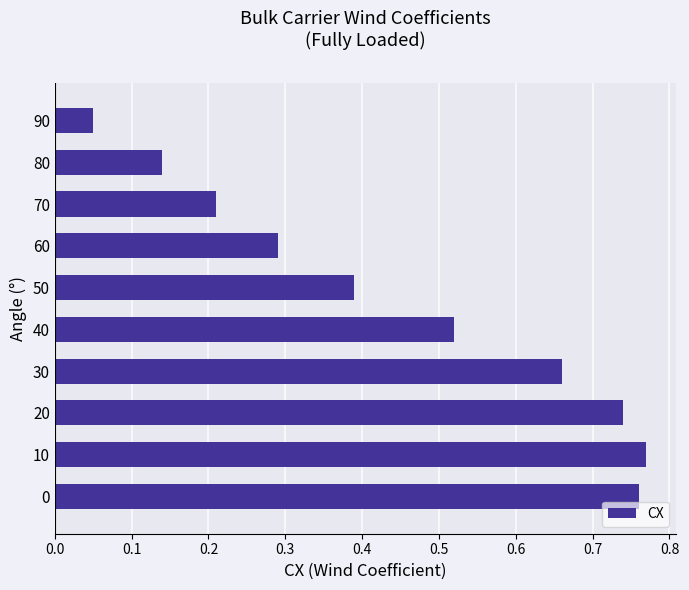

Rank the categories by value from lowest to highest.

90, 80, 70, 60, 50, 40, 30, 20, 0, 10